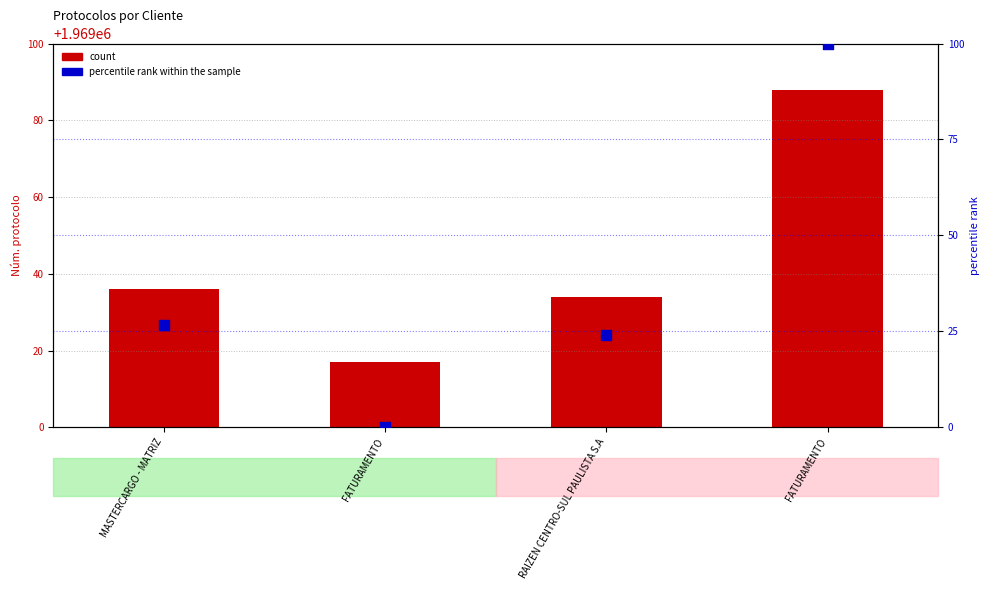

Which series reaches the minimum Y coordinate?

percentile rank within the sample